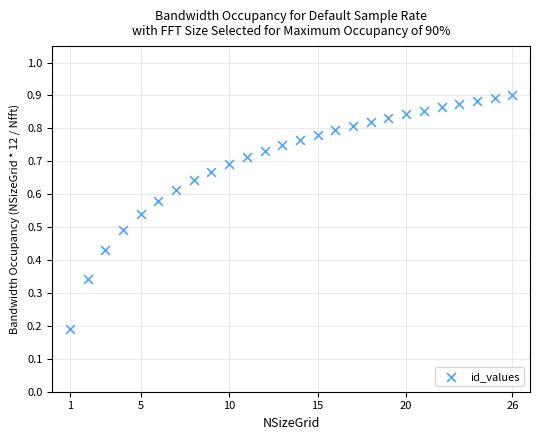

What is the range of X values (max minus min)?

25.0